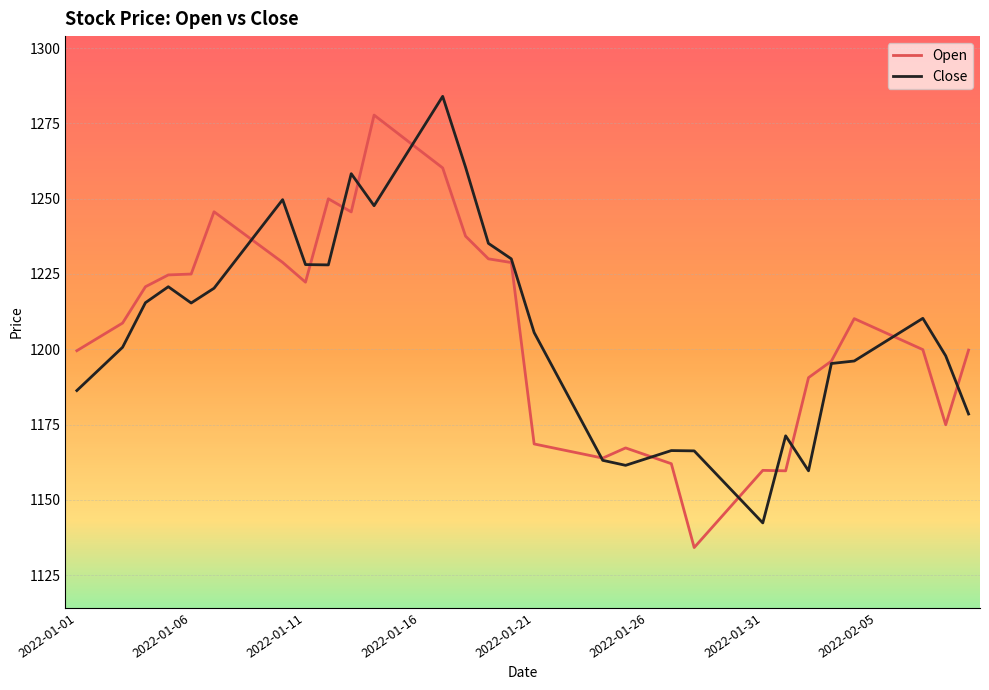

What is the highest value of the Open series?

1277.8